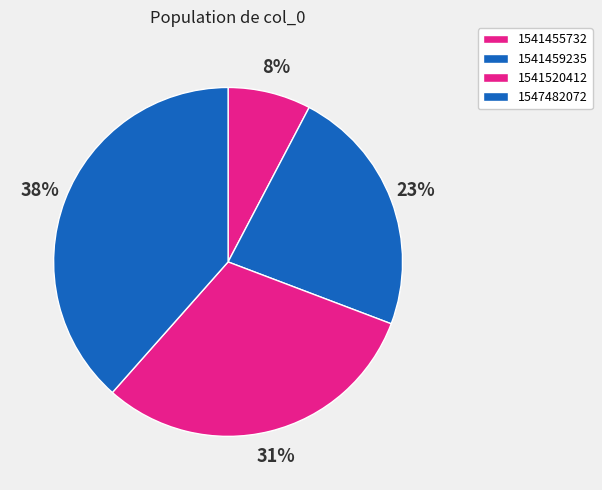

To the nearest percent, what portion does 1541455732 represent?

8%